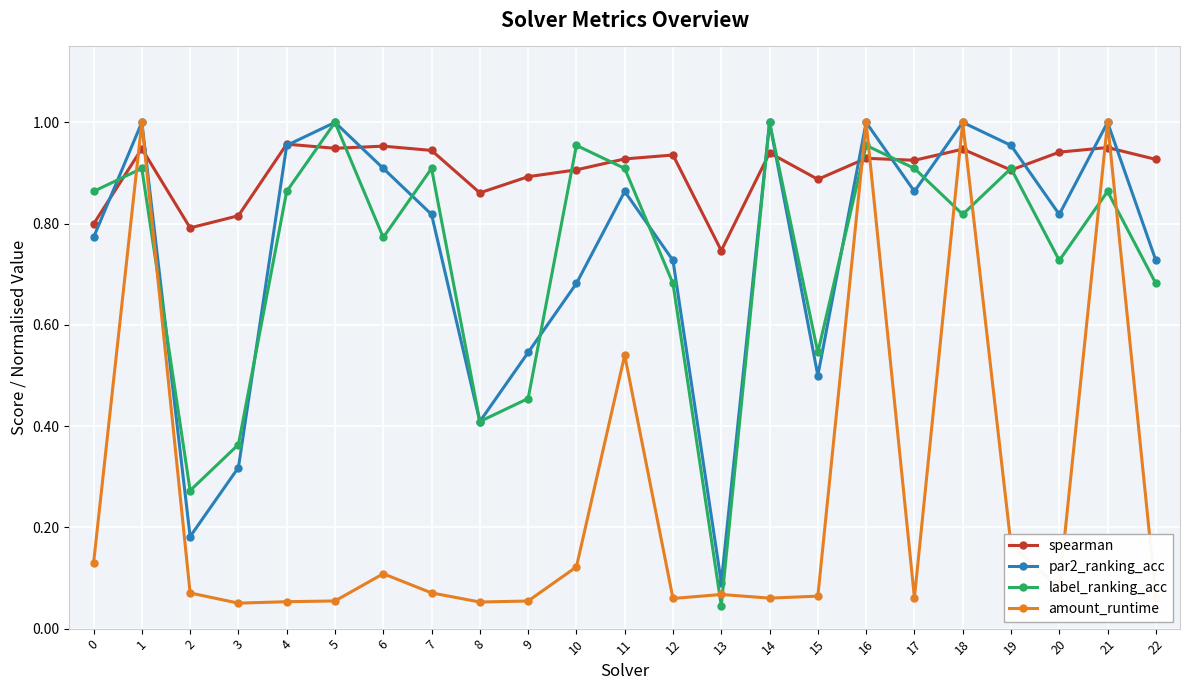

The spearman series shows 1.3 at 16. True or false?

False